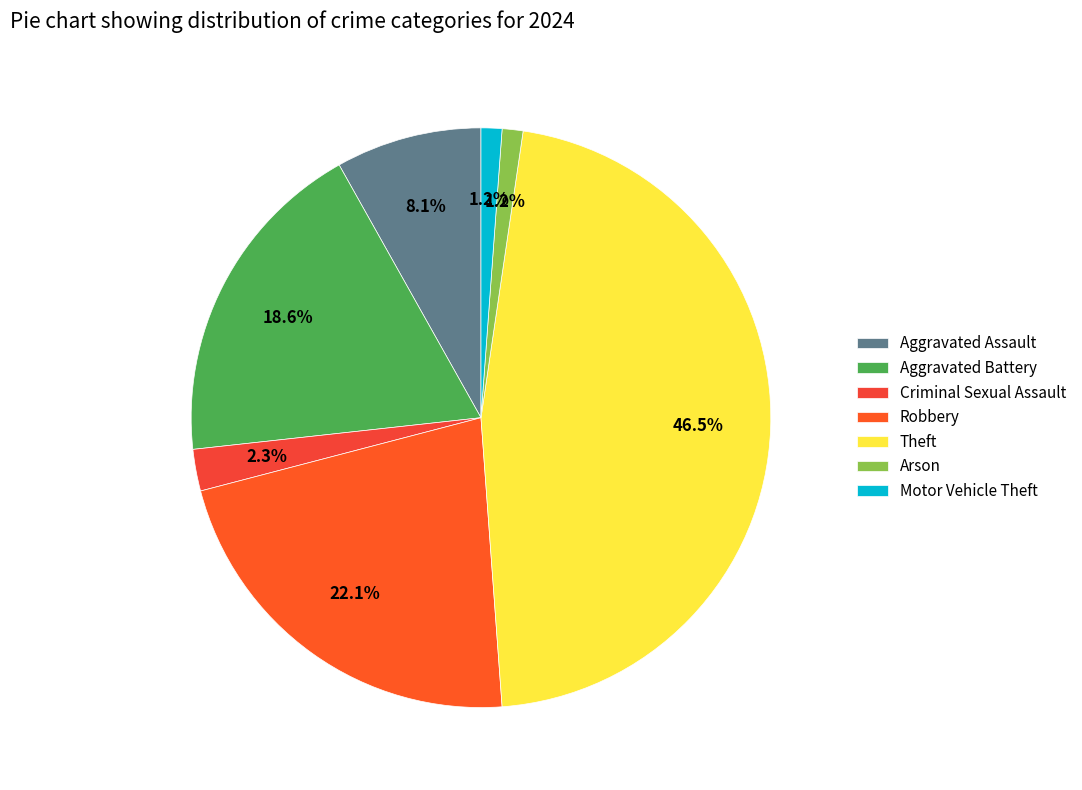

How many segments does this pie chart have?

7